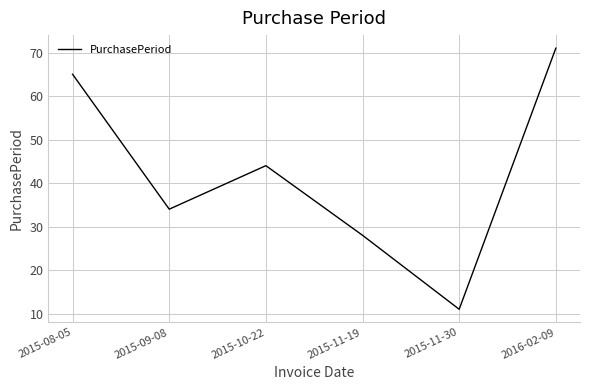

What is the difference between the maximum and minimum values?

60